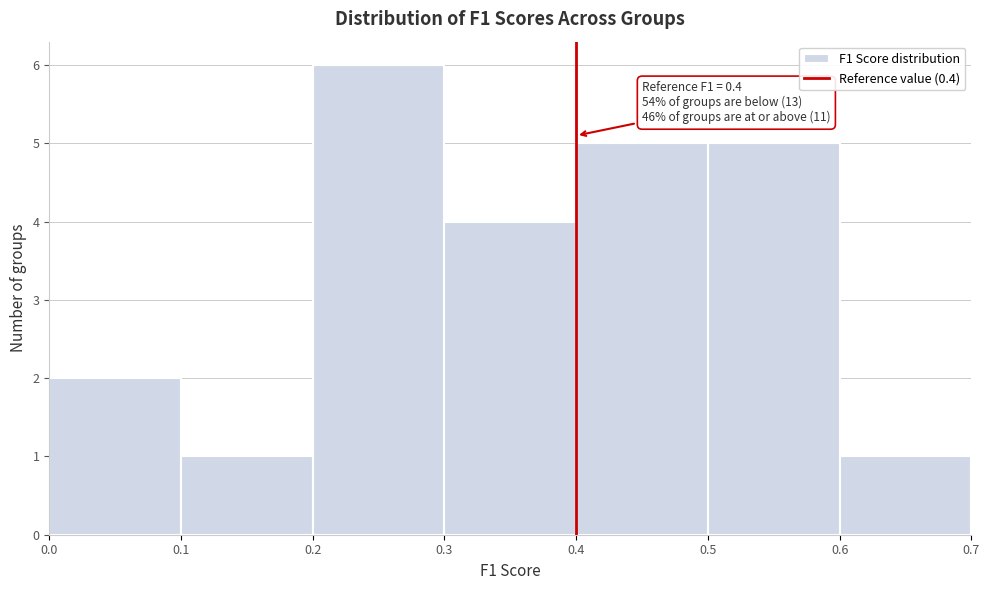

Which range on the x-axis has the tallest bar?

0.2 to 0.3